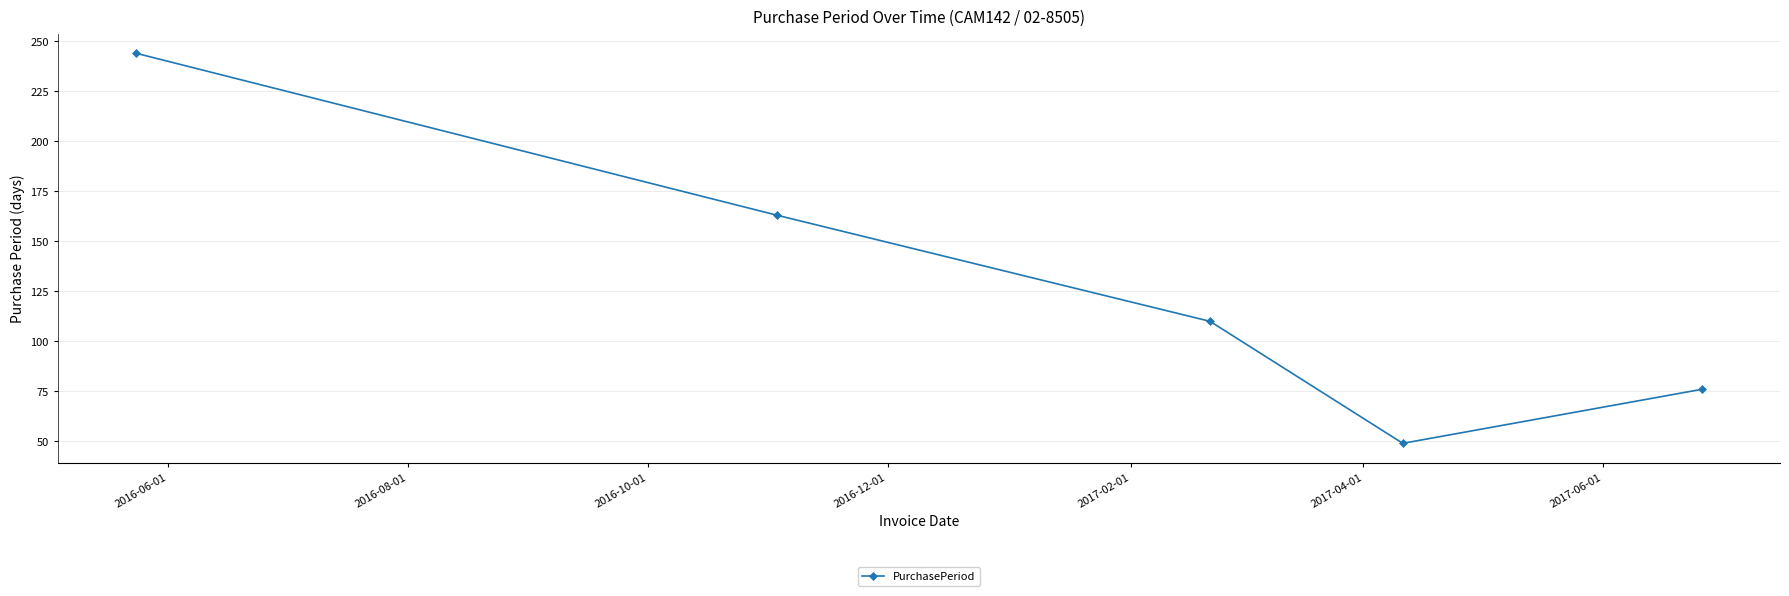

True or false: the data has more than 1 interior local peaks.

False